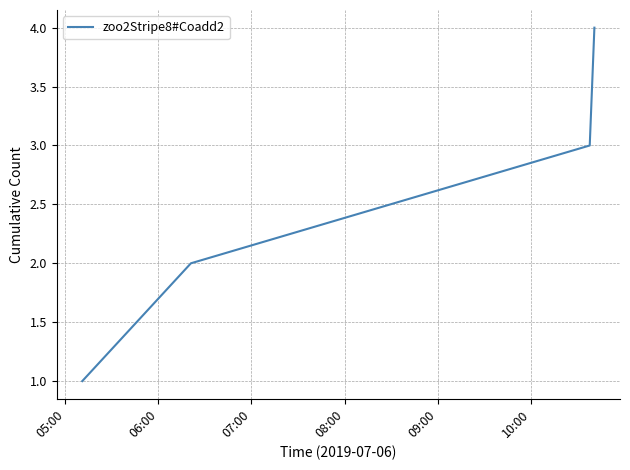

True or false: there are more than 0 points higher than both neighbors.

False